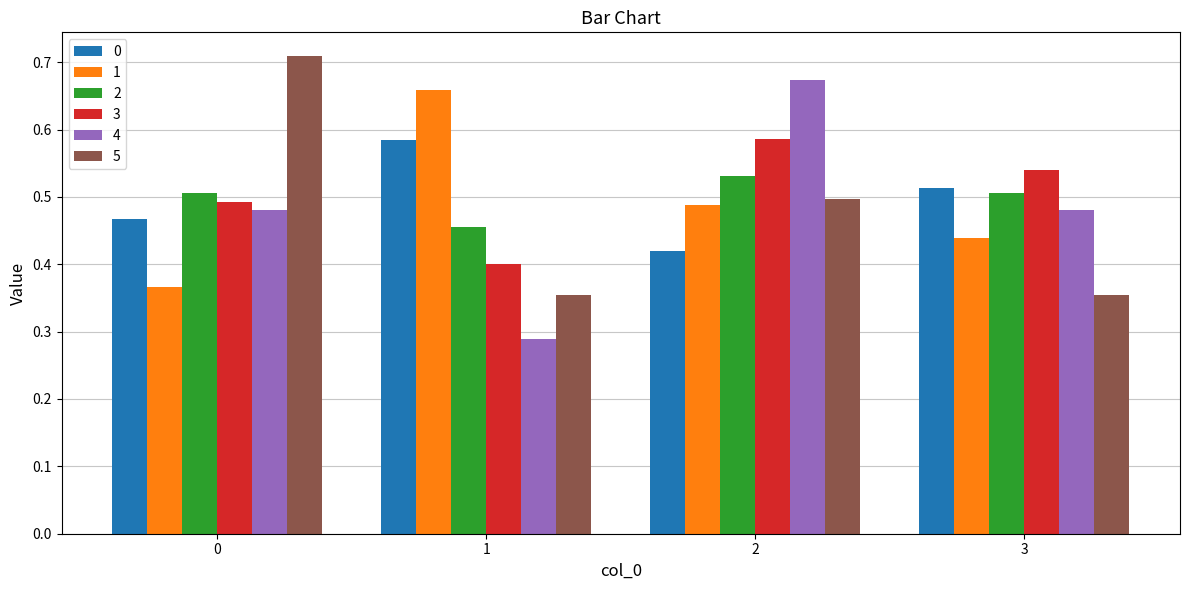

At 0, list the series in order from largest to smallest.

5, 2, 3, 4, 0, 1